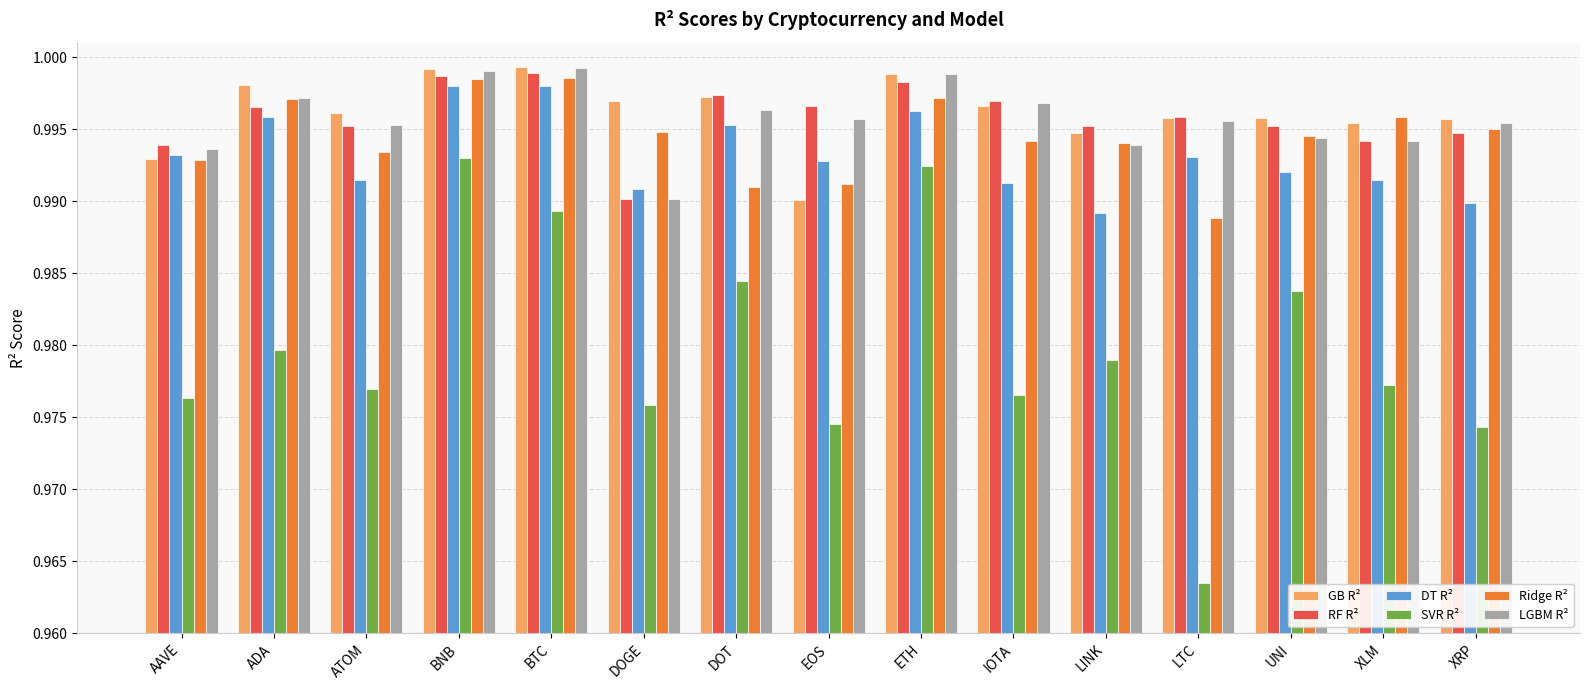

Is it true that Ridge R² equals 1.6 at EOS?

False